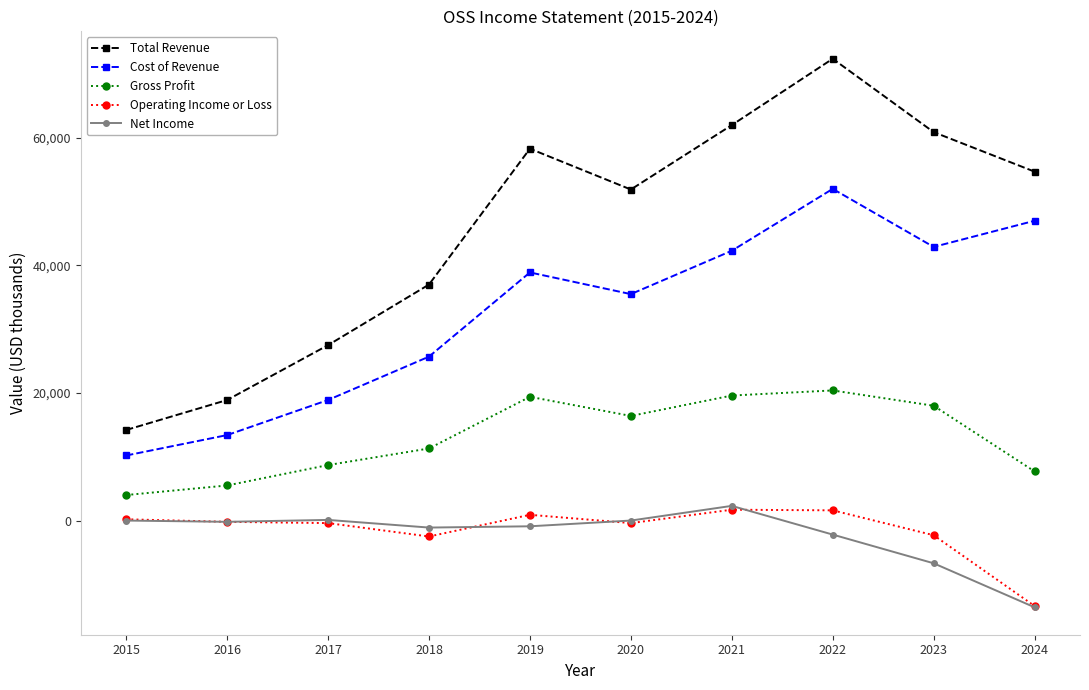

Does the chart display data point markers on the line(s)?

Yes